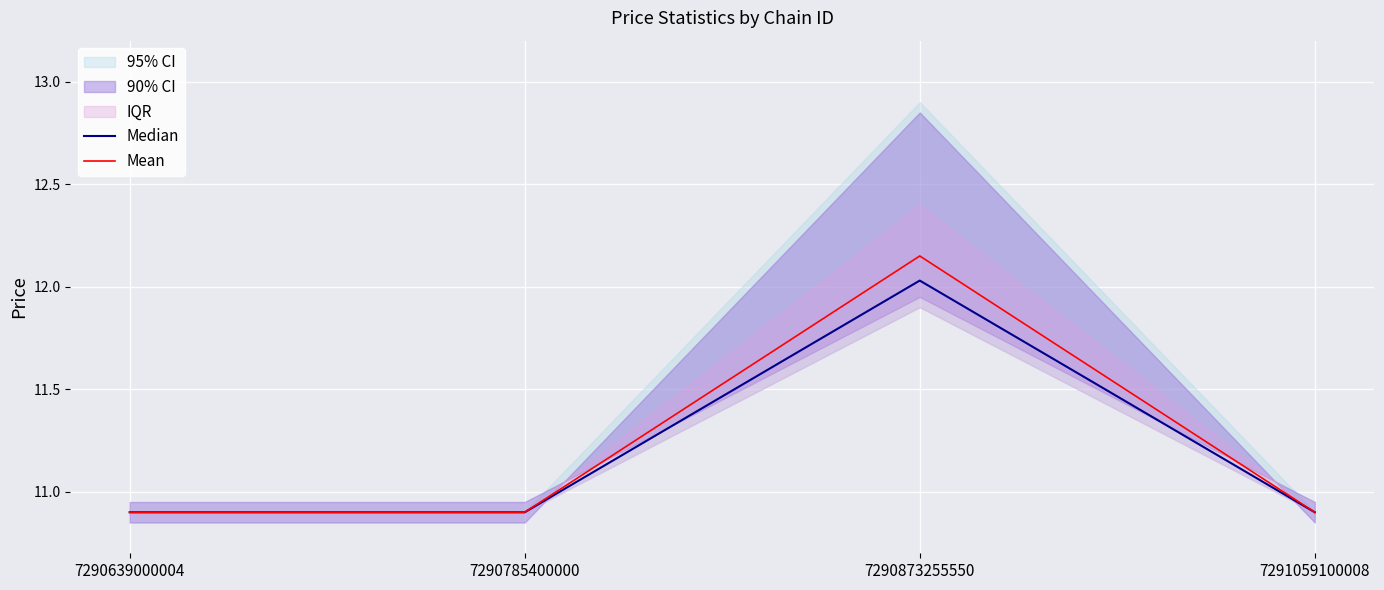

True or false: Mean and Median cross at least once.

False